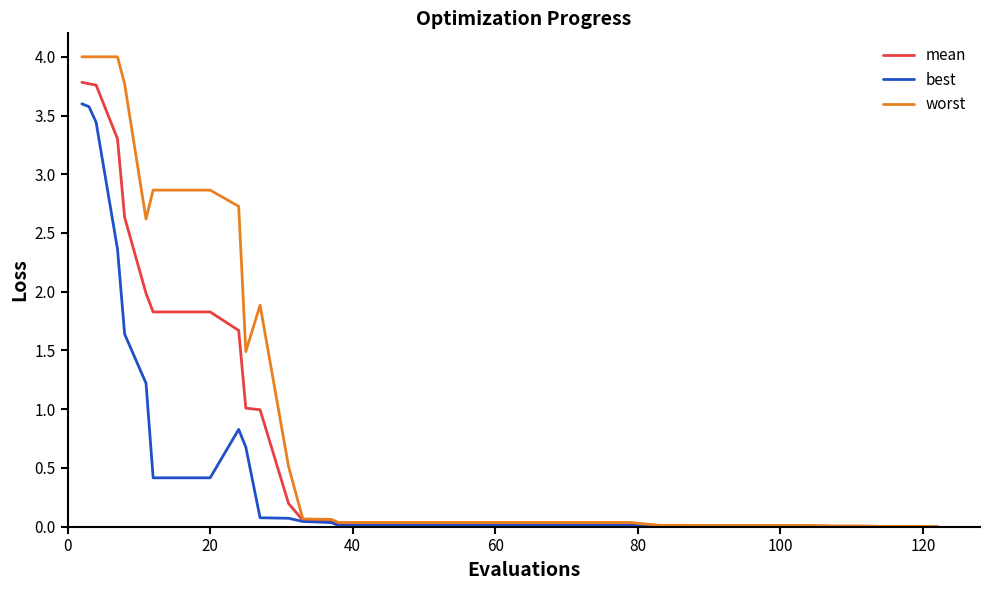

Which series has the largest range (max minus min)?

worst